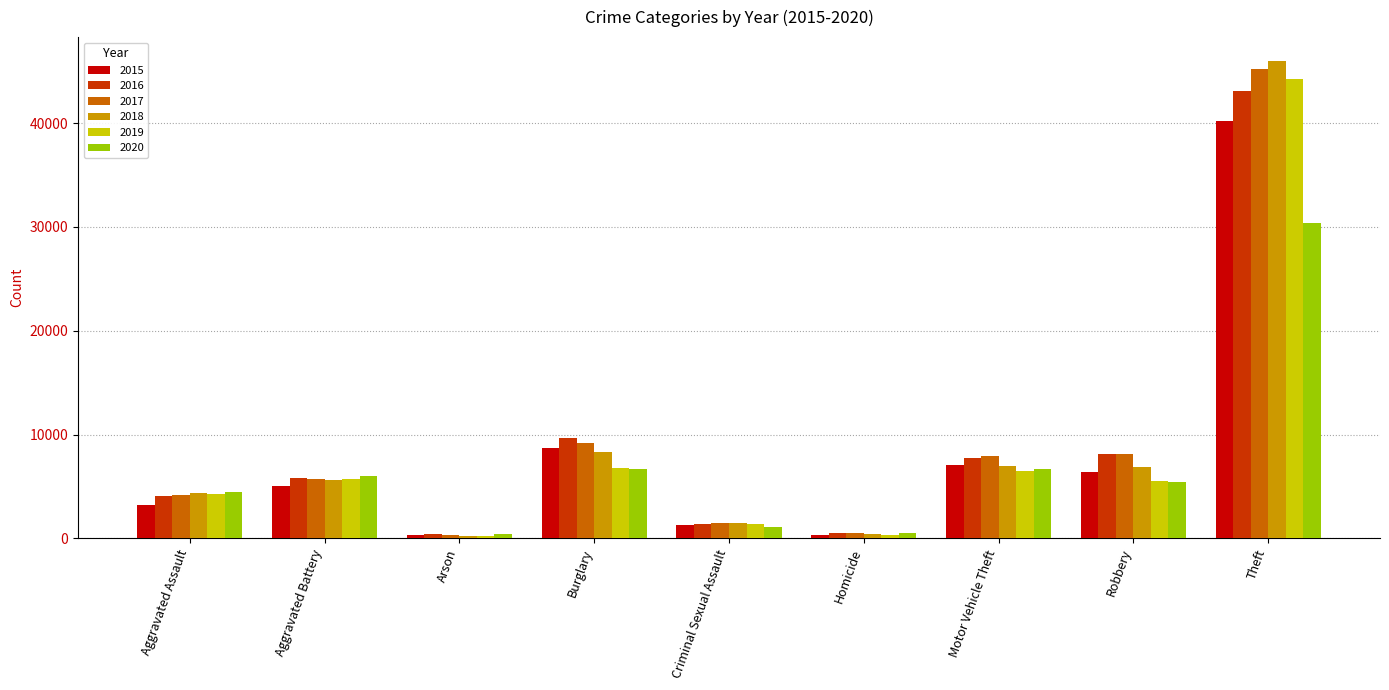

What is the minimum value for 2016?

375